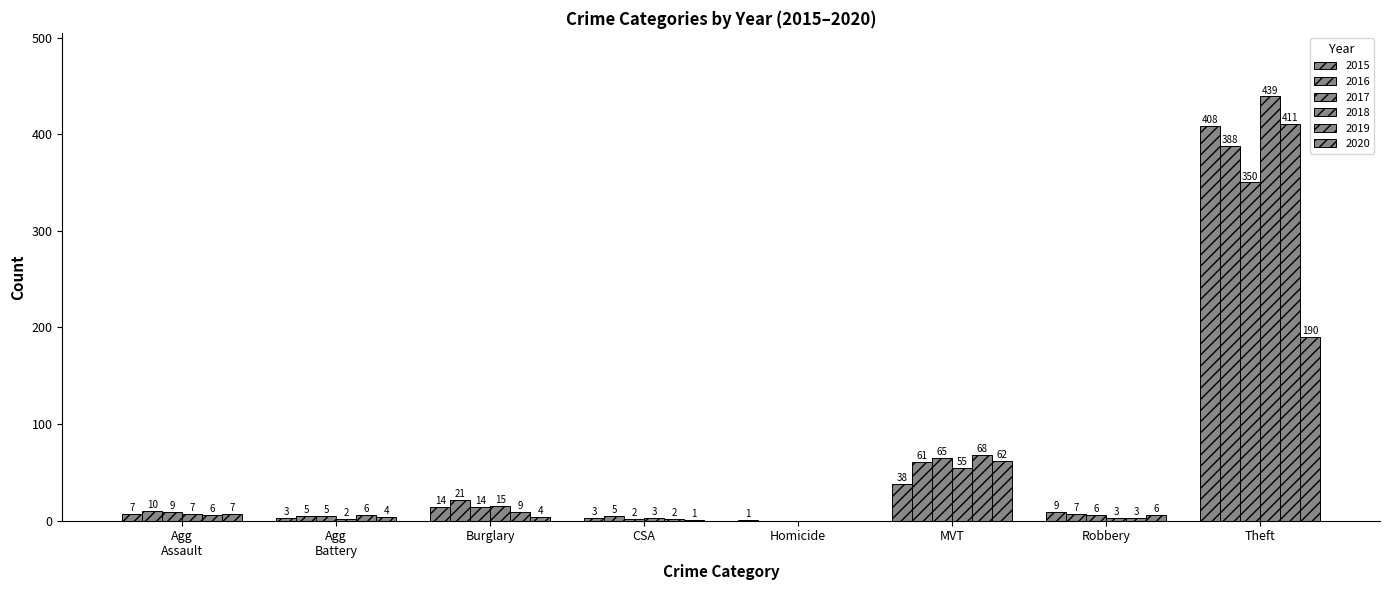

How many groups of bars are there?

8